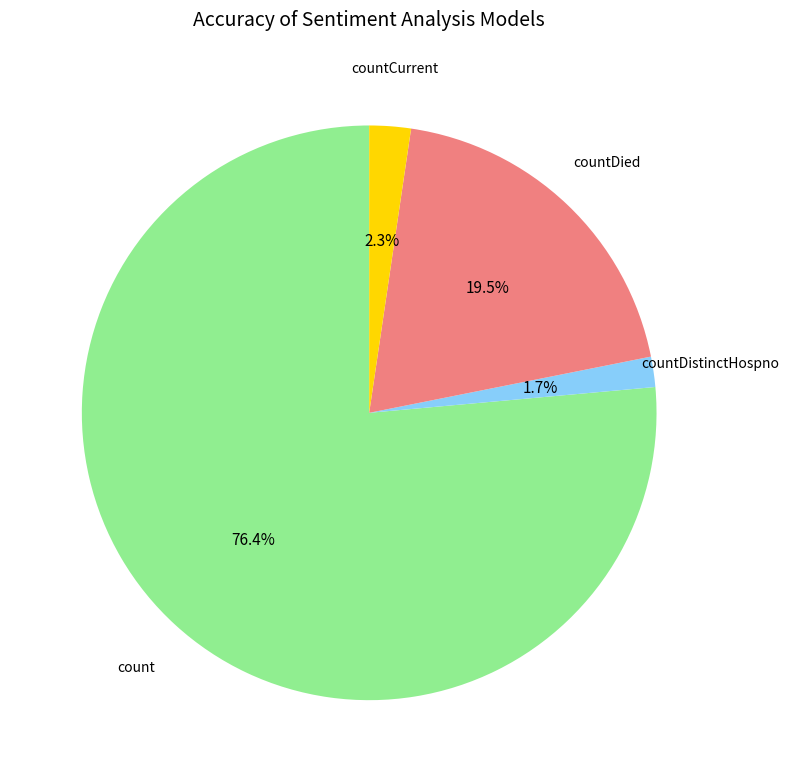

Count the number of slices in the pie.

4